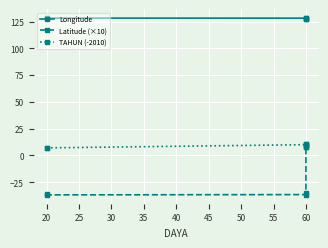

How many positive values does the Latitude (×10) series have?

2